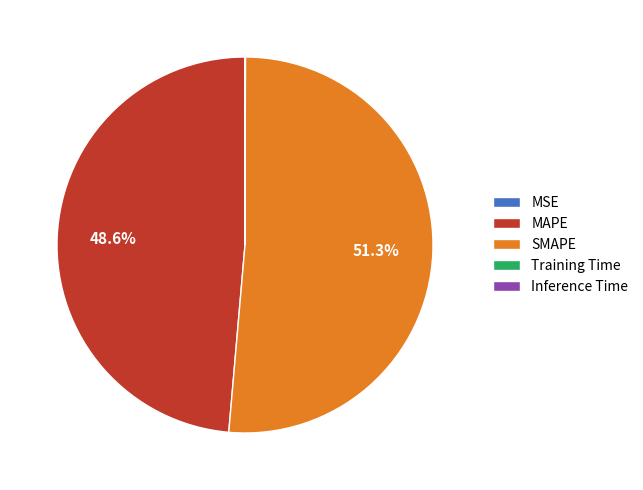

Which slice is the largest?

SMAPE